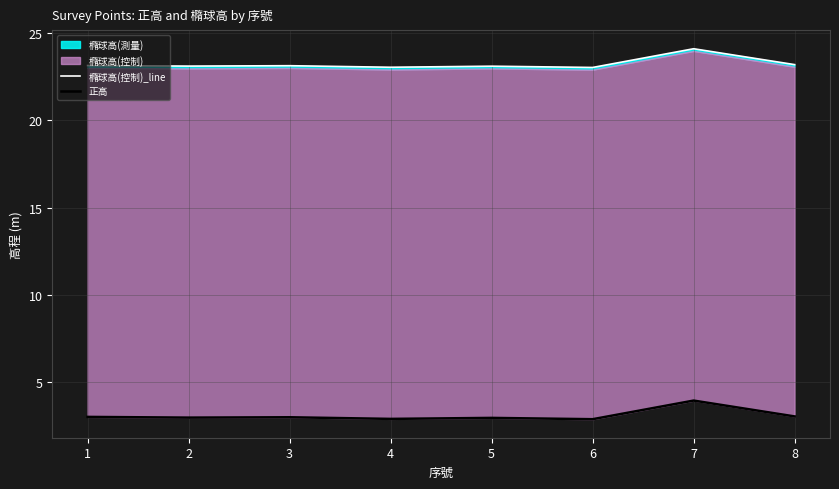

At which category is the sum across all series the highest?

7